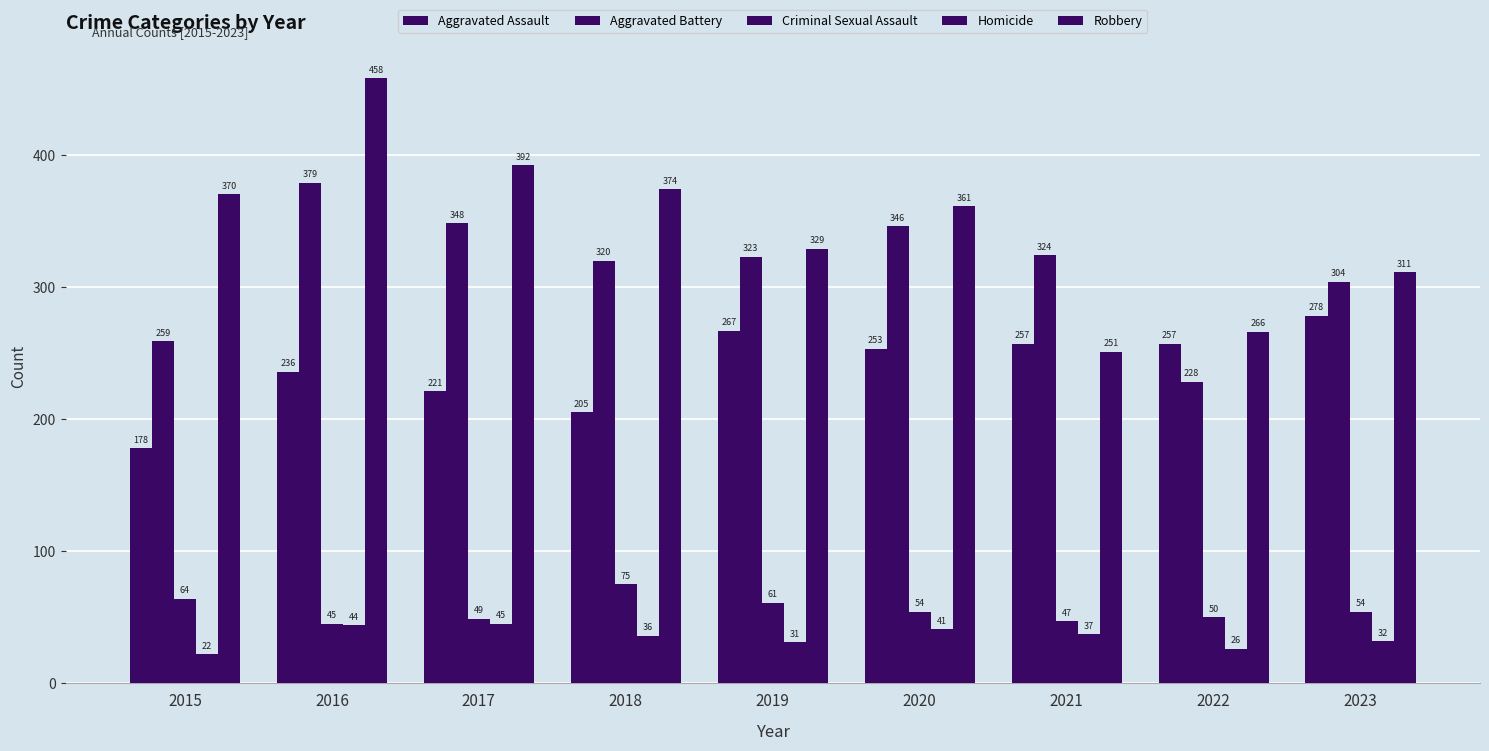

True or false: Homicide has a value of 6 at 2022.

False